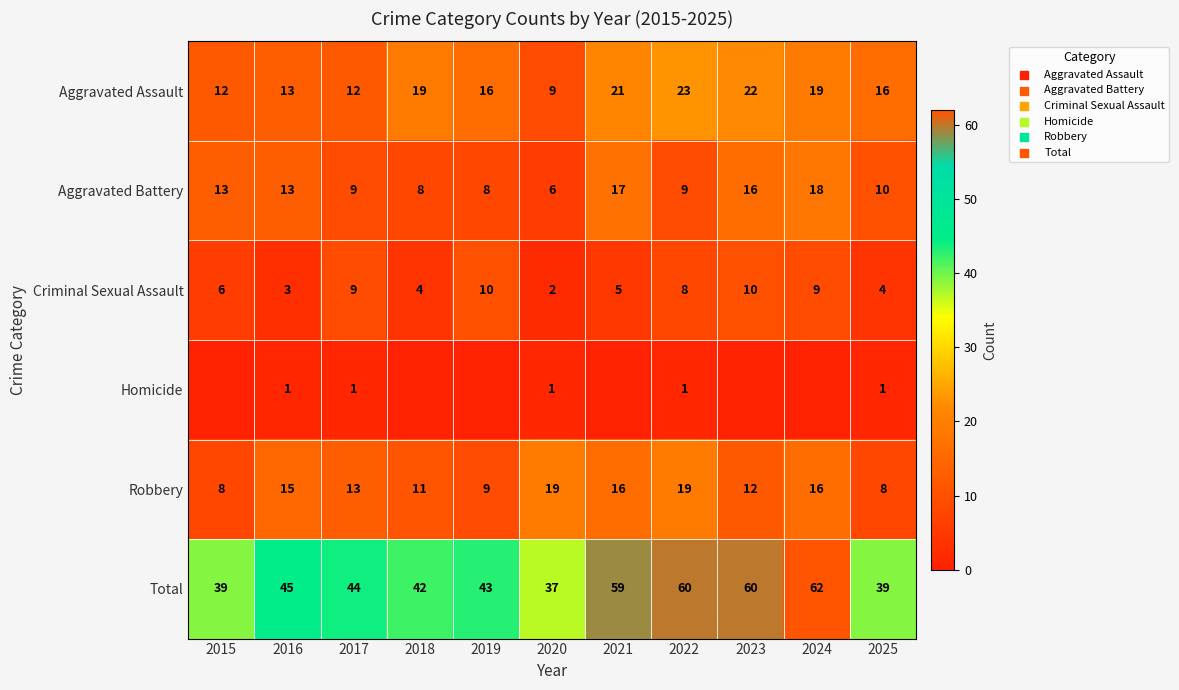

What is the sum of all Total values?

530